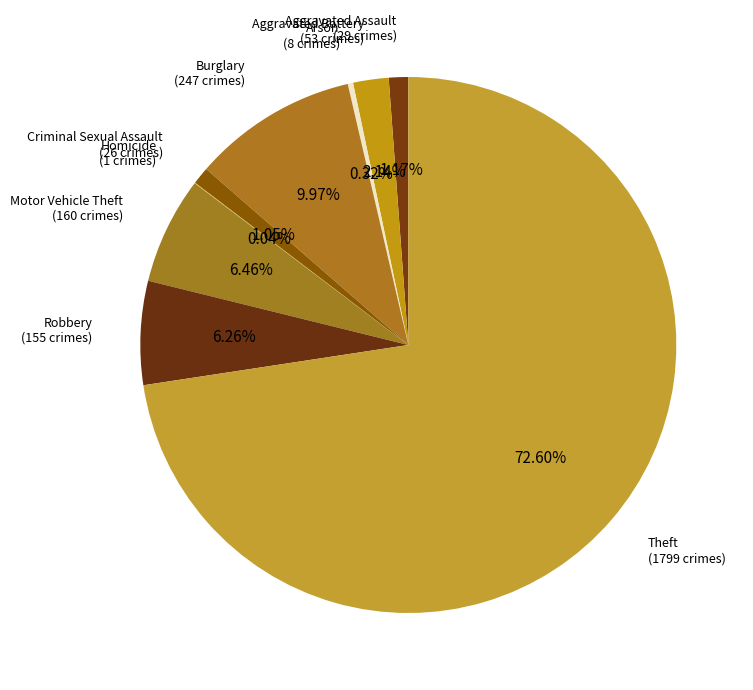

Is the sum of Arson and Aggravated Battery greater than half?

No